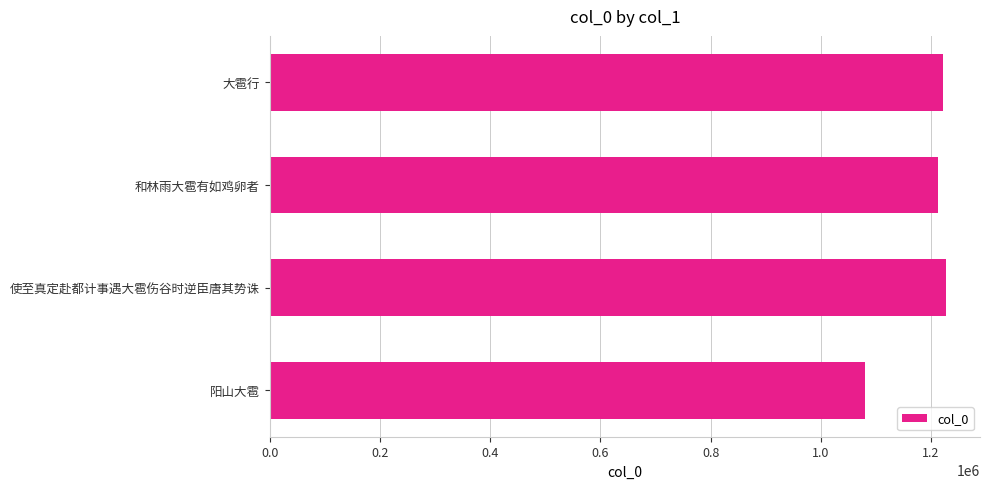

What is the difference between the maximum and minimum values?

146996